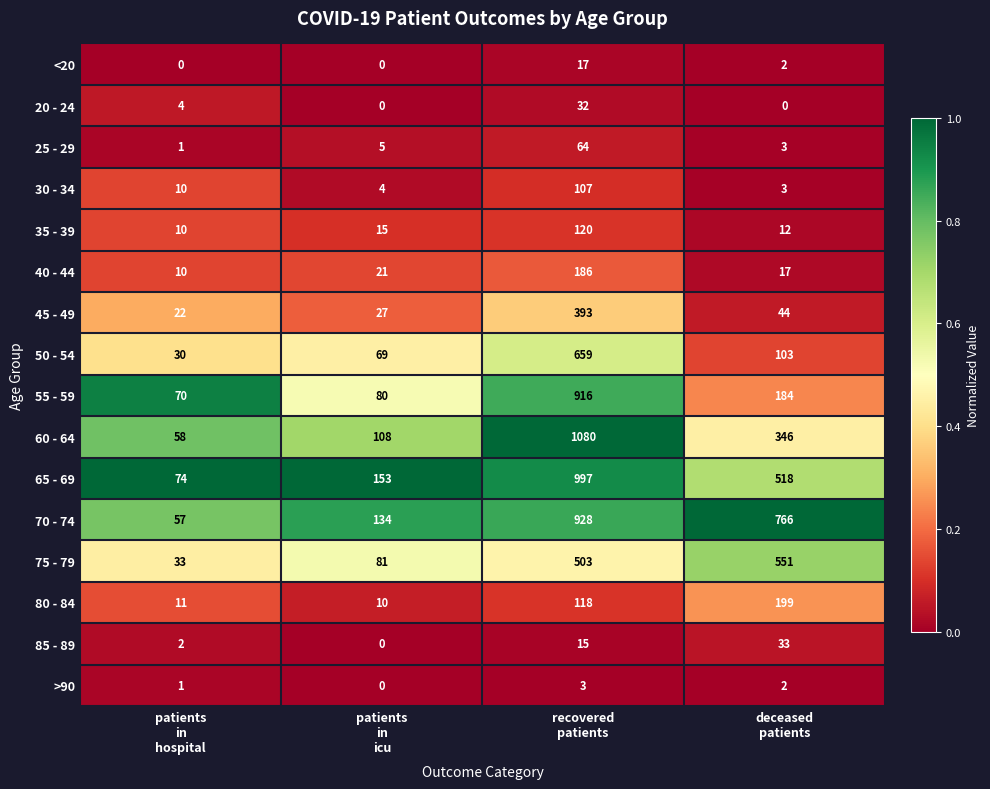

What is the sum of all 70 - 74 values?

1885